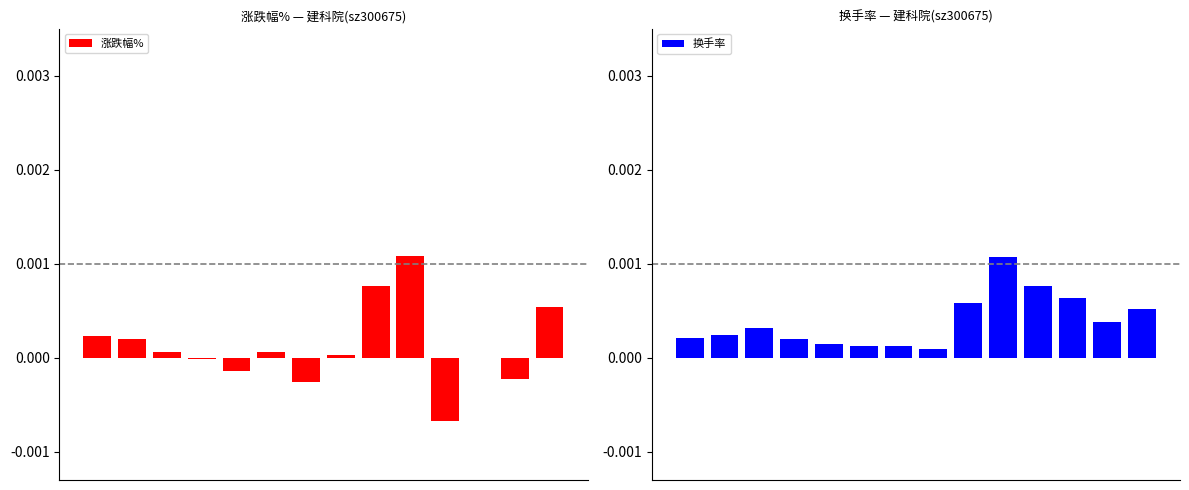

The value of 换手率 at 13 is 0.0. True or false?

True